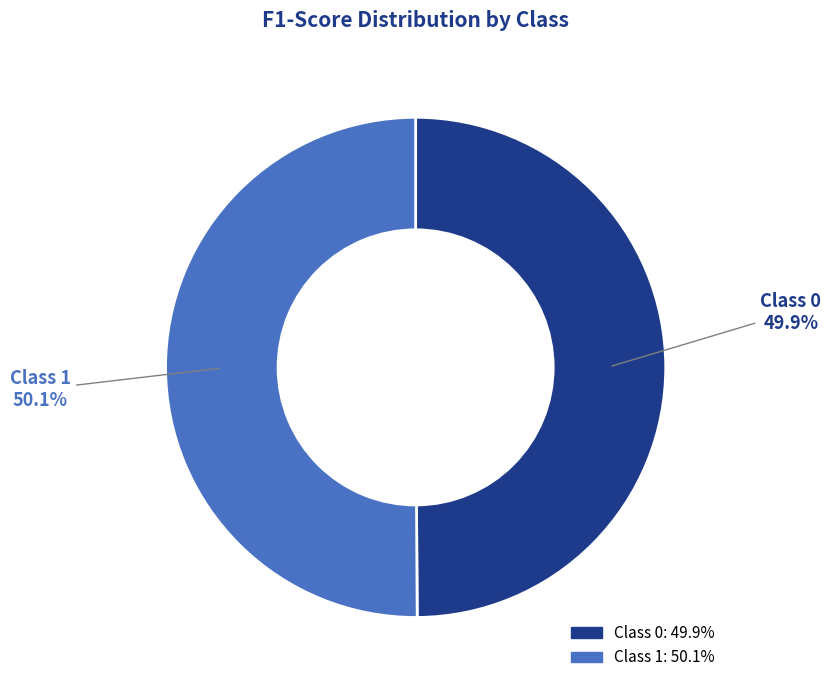

Does any single category account for the majority?

Yes